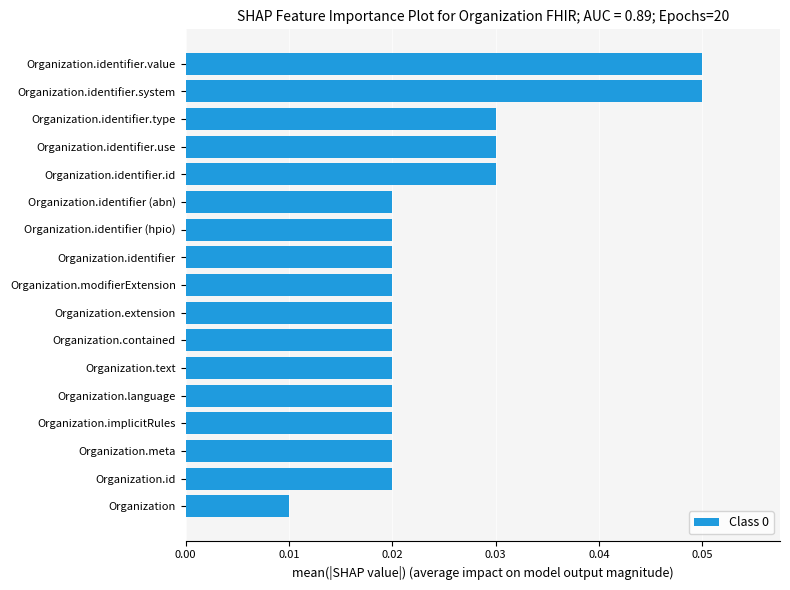

Which label corresponds to the smallest value in the chart?

Organization